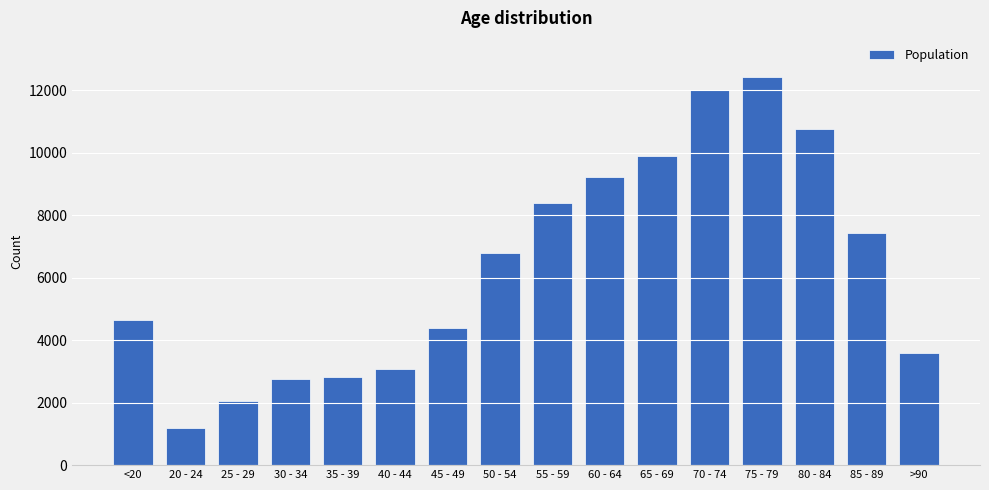

What is the label of the 1st bar from the left?

<20